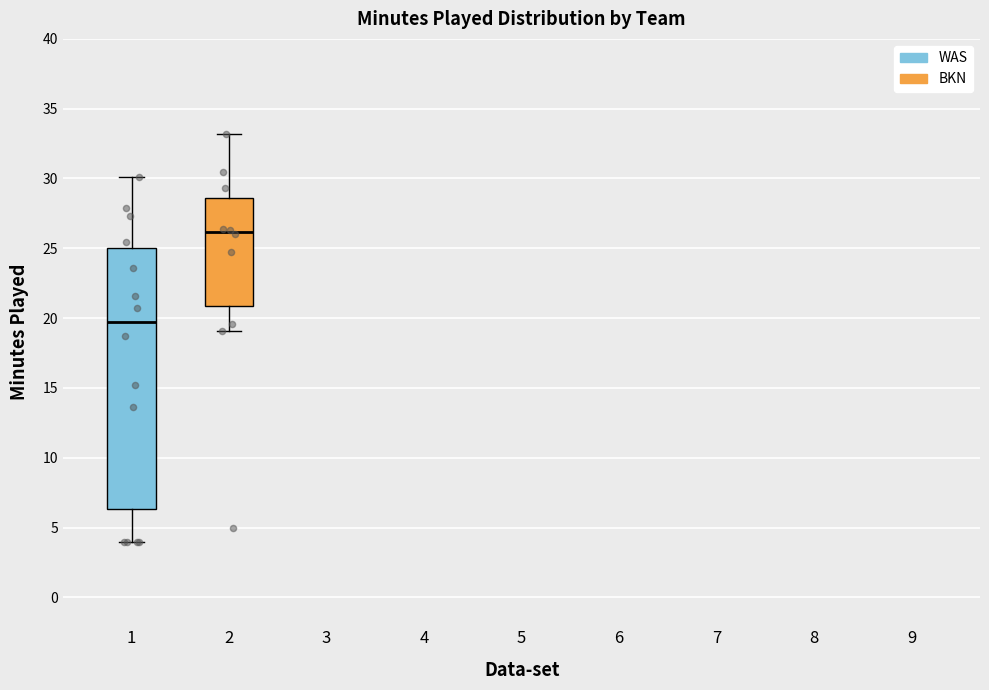

Which box has the lowest median line?

1